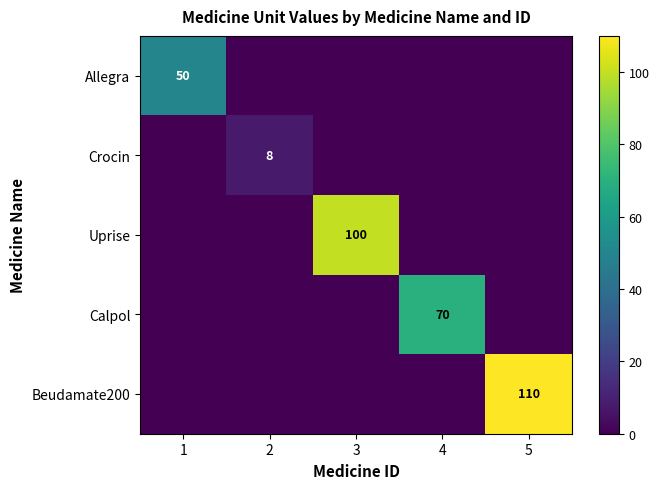

True or false: Beudamate200 has a value of 110 at 5.

True